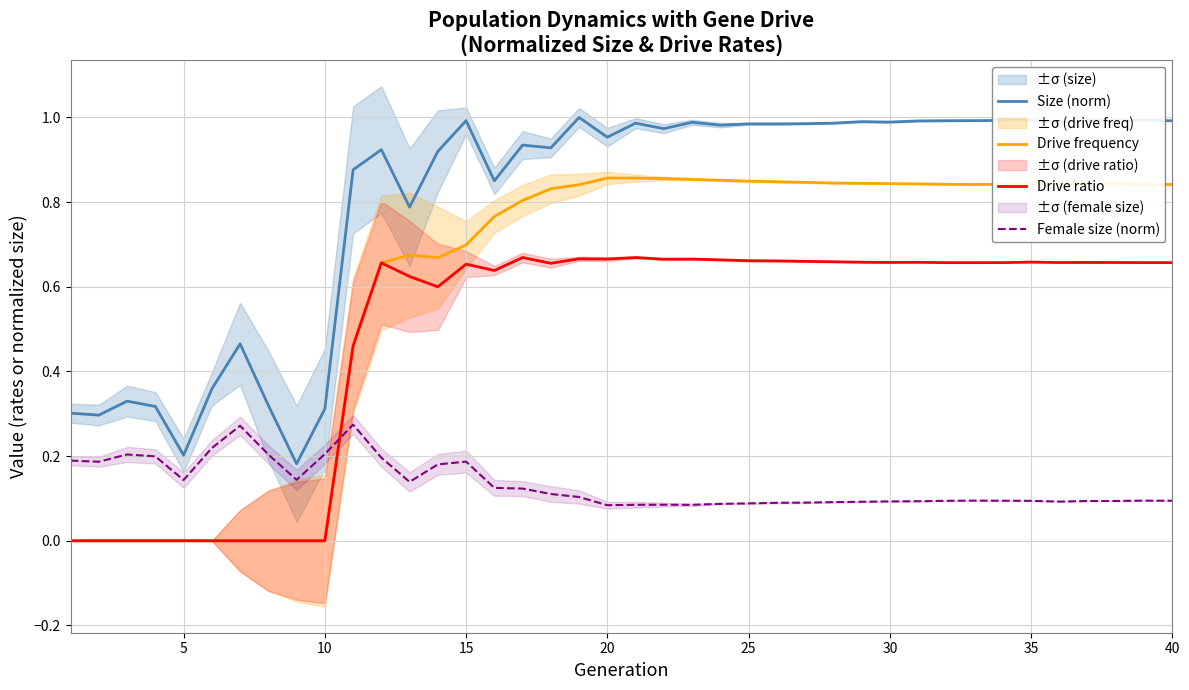

Is the value of Drive ratio at 40 greater than the value of Female size (norm) at 35?

Yes